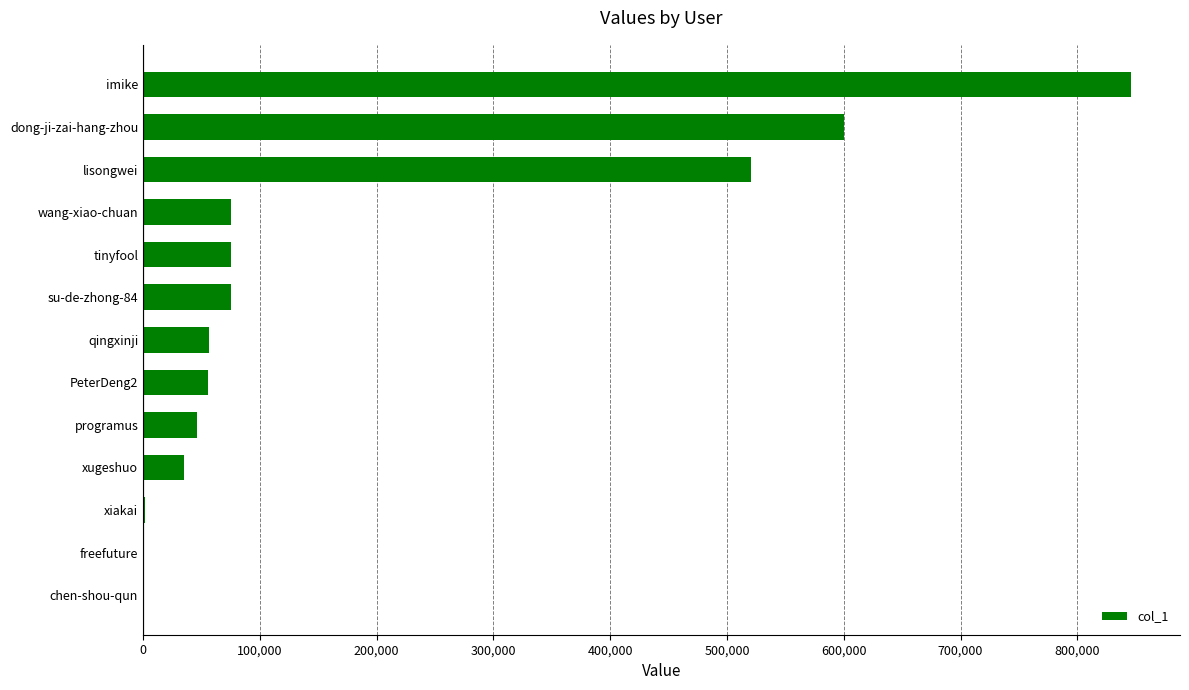

What is the ratio of the value at xugeshuo to the value at tinyfool?

0.5